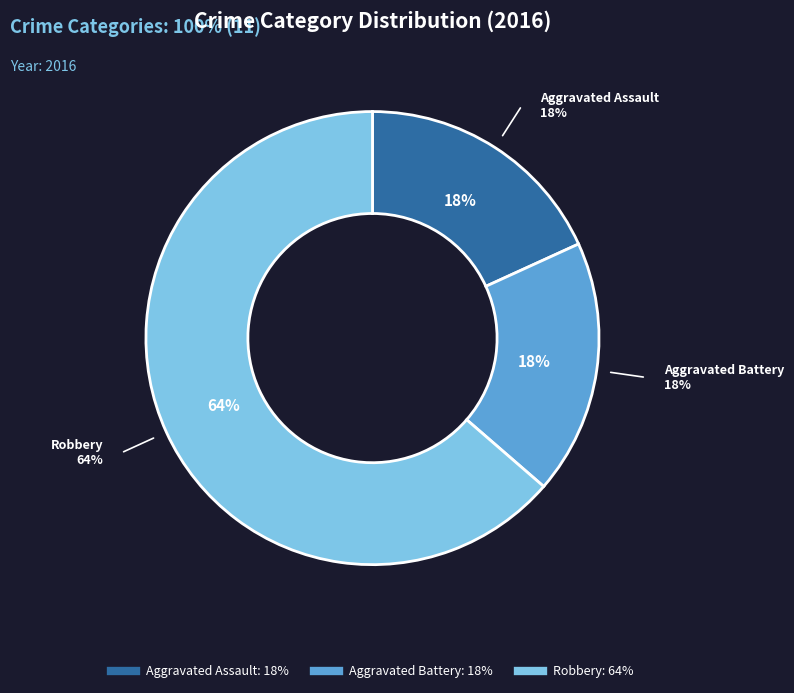

How much of the chart is everything except Aggravated Battery?

81.8%